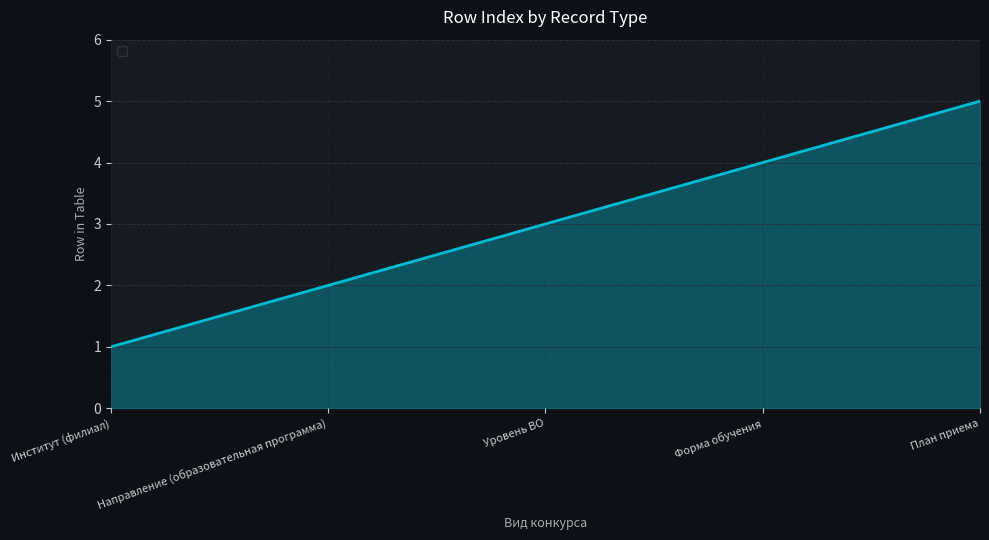

Where is the data nearest to the value 3?

Уровень ВО